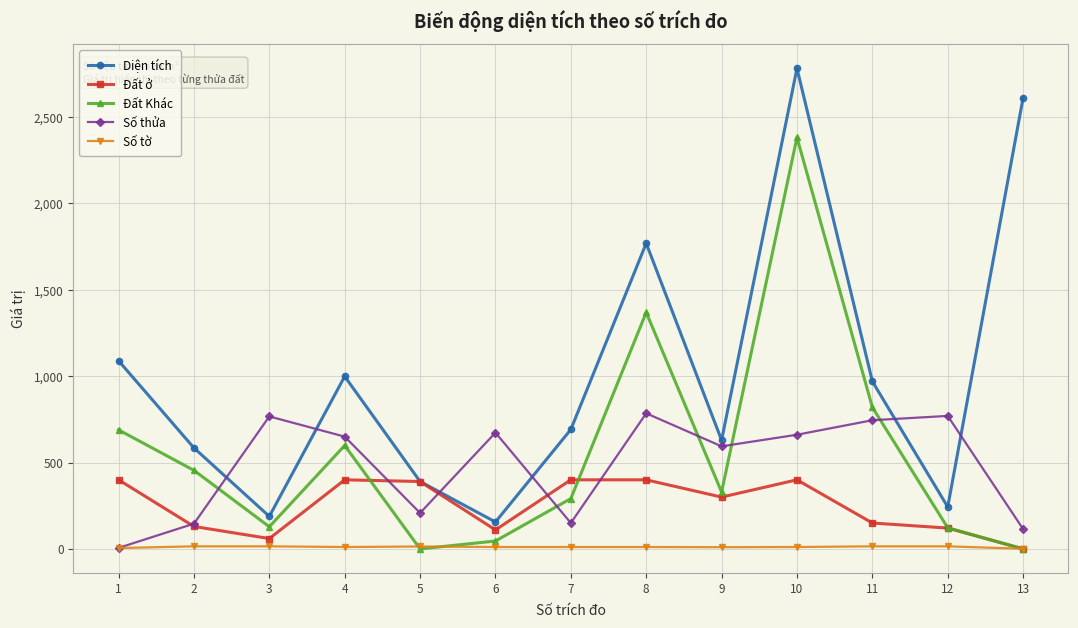

True or false: Diện tích has more than 0 points higher than both neighbors.

True